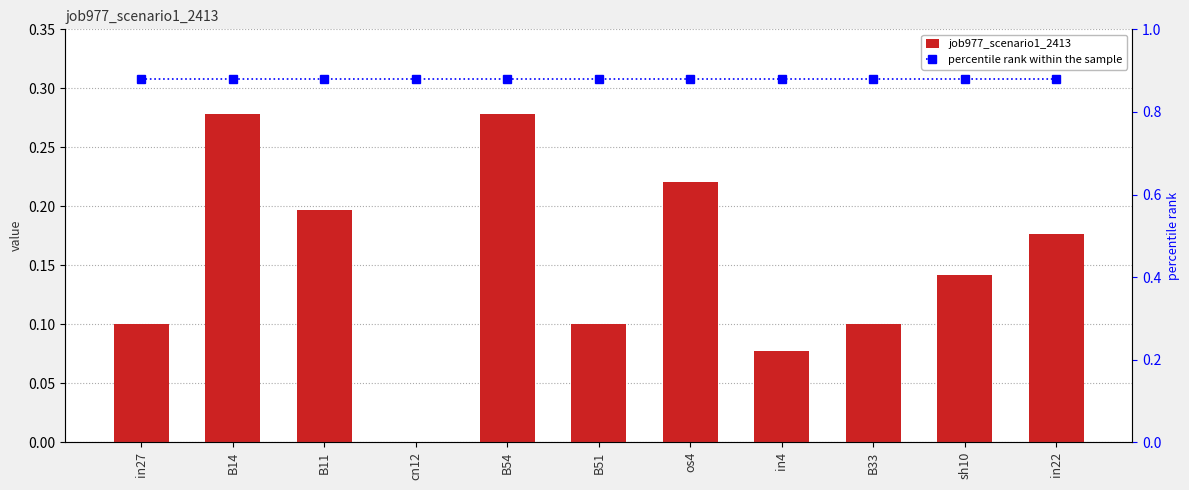

The percentile rank within the sample series shows 0.9 at B11. True or false?

True